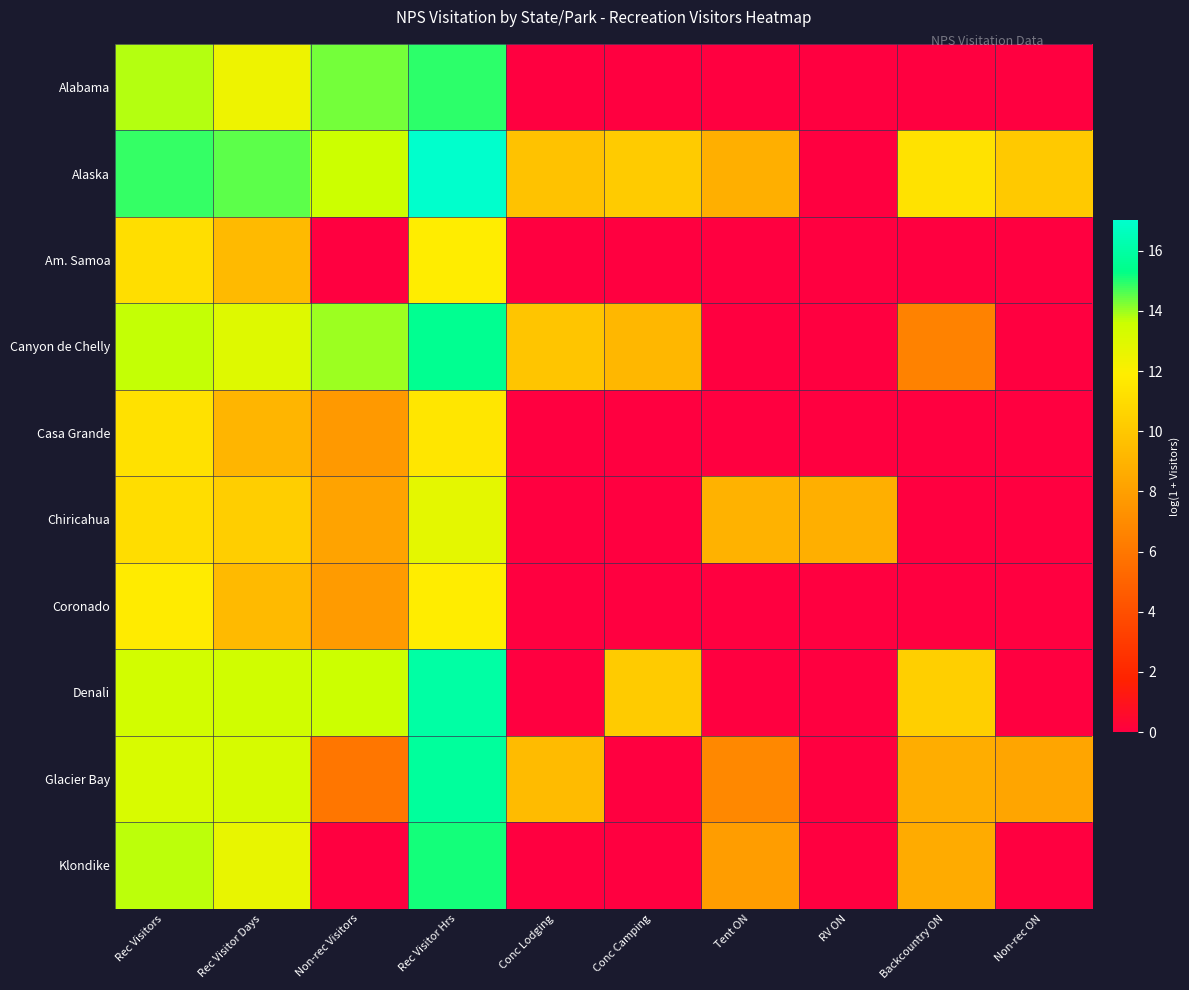

Which series has the largest total across all categories?

Alaska